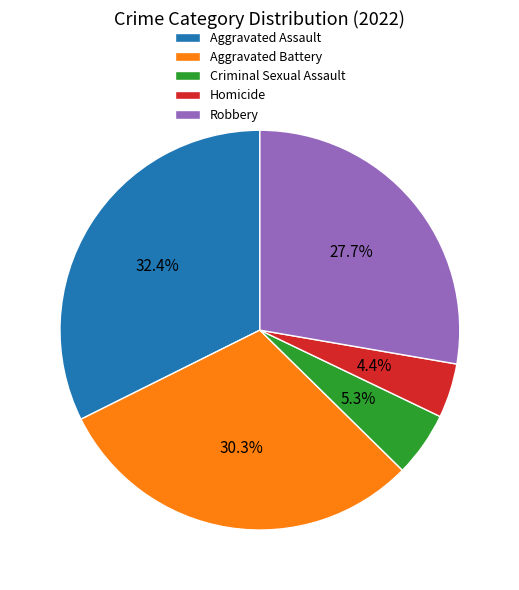

What is the largest slice in the pie chart?

Aggravated Assault